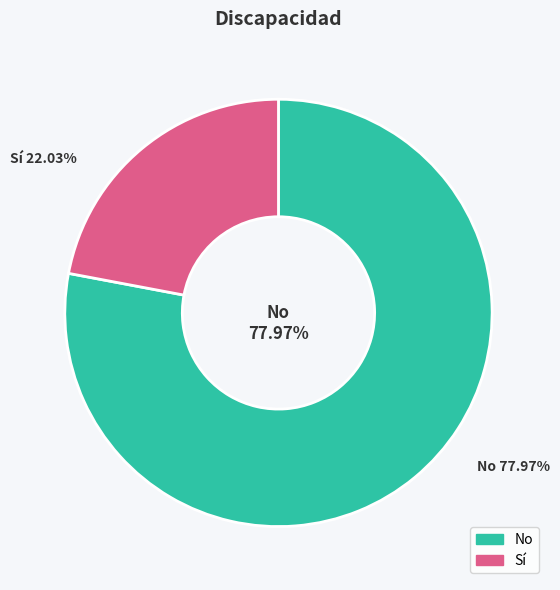

Which slice is the largest?

No